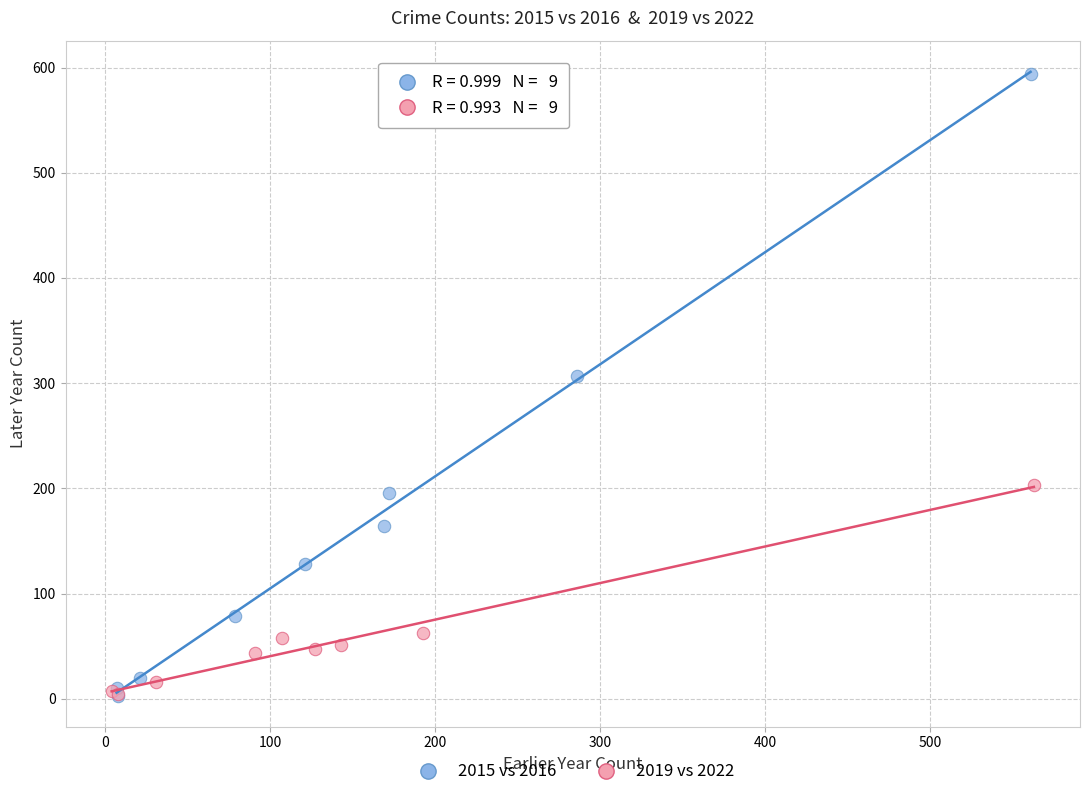

Which series contains the highest Y value?

2015 vs 2016